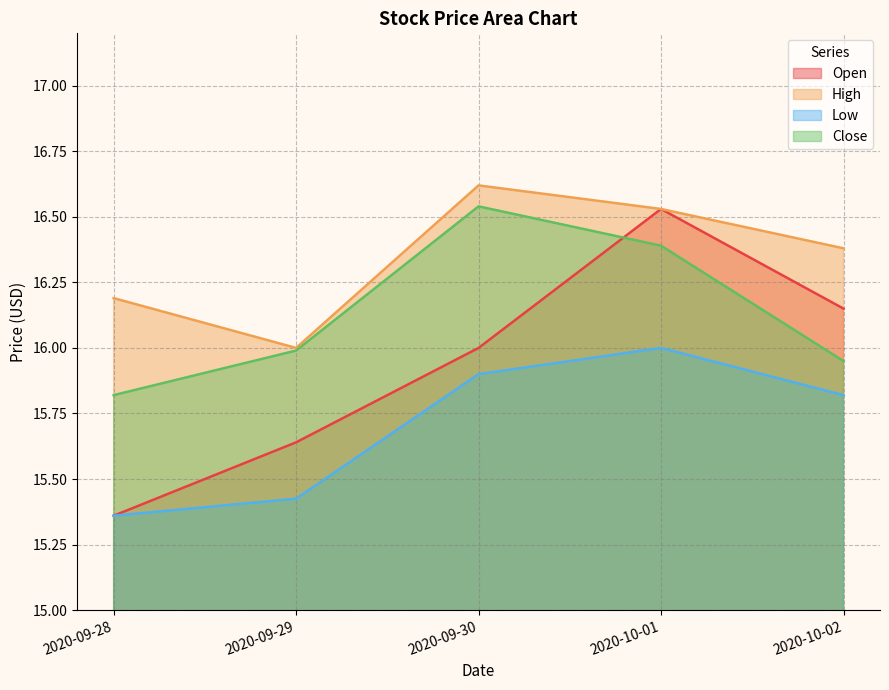

Which series has the largest range (max minus min)?

Open